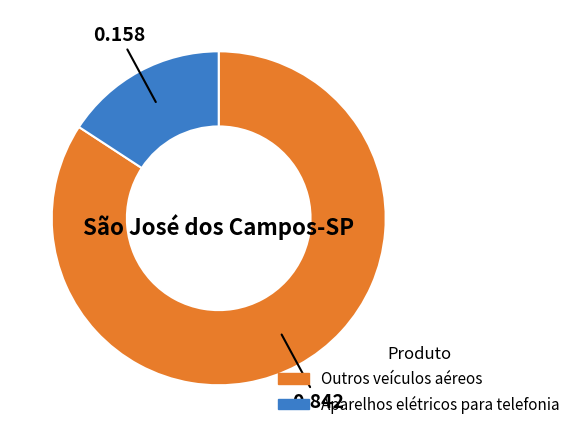

Rank the categories by value from highest to lowest.

Outros veículos aéreos, Aparelhos elétricos para telefonia